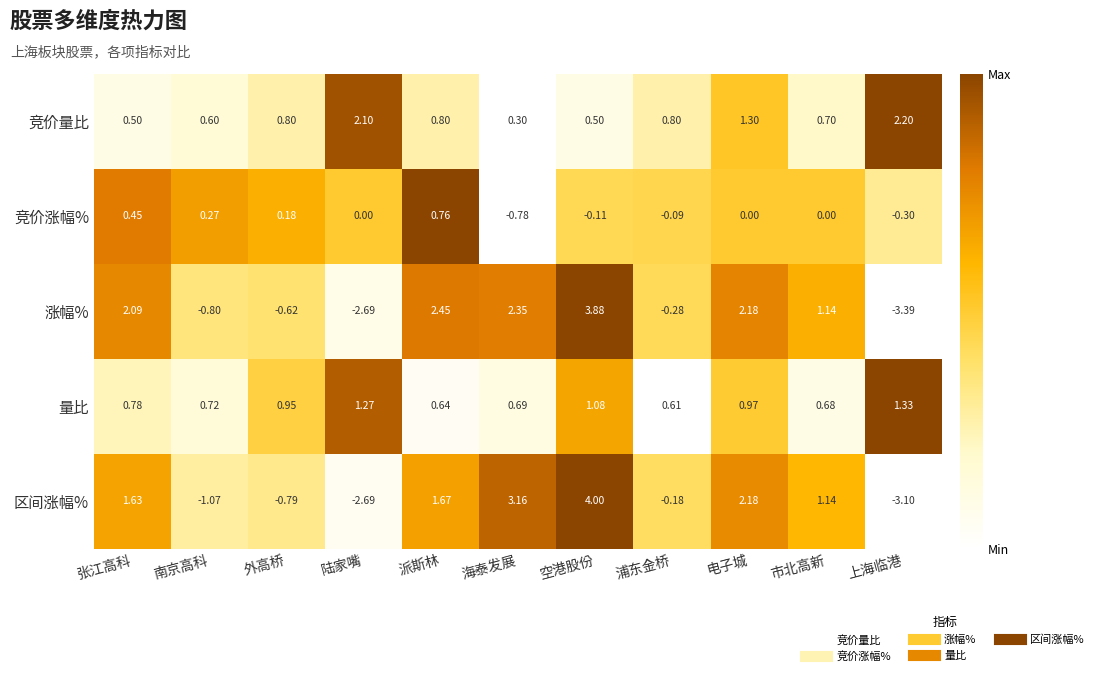

Which series changed the most between 南京高科 and 外高桥?

区间涨幅%